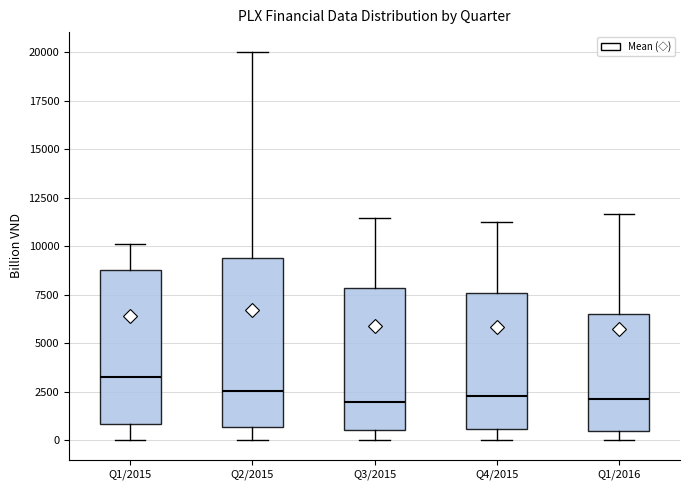

Reading left to right, transcribe this box plot: for each box, give where its median line is, the range the box spans, and where its two whiskers end, as read against the y-axis. The values are not printed on the chart, so give them approximately, as read against the axis.

Q1/2015: median 3500, box 1000 to 9000, whiskers 0 to 10000
Q2/2015: median 2500, box 500 to 9500, whiskers 0 to 20000
Q3/2015: median 2000, box 500 to 8000, whiskers 0 to 11500
Q4/2015: median 2500, box 500 to 7500, whiskers 0 to 11500
Q1/2016: median 2000, box 500 to 6500, whiskers 0 to 11500